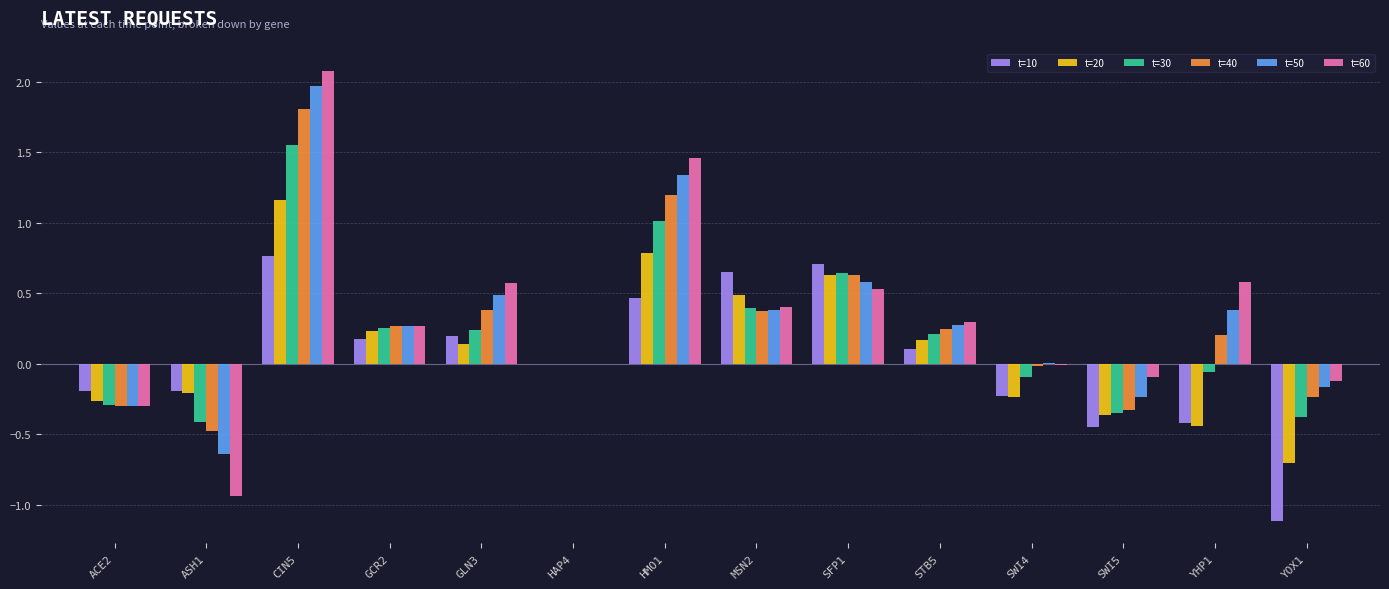

What is the sum of all t=50 values?

4.4